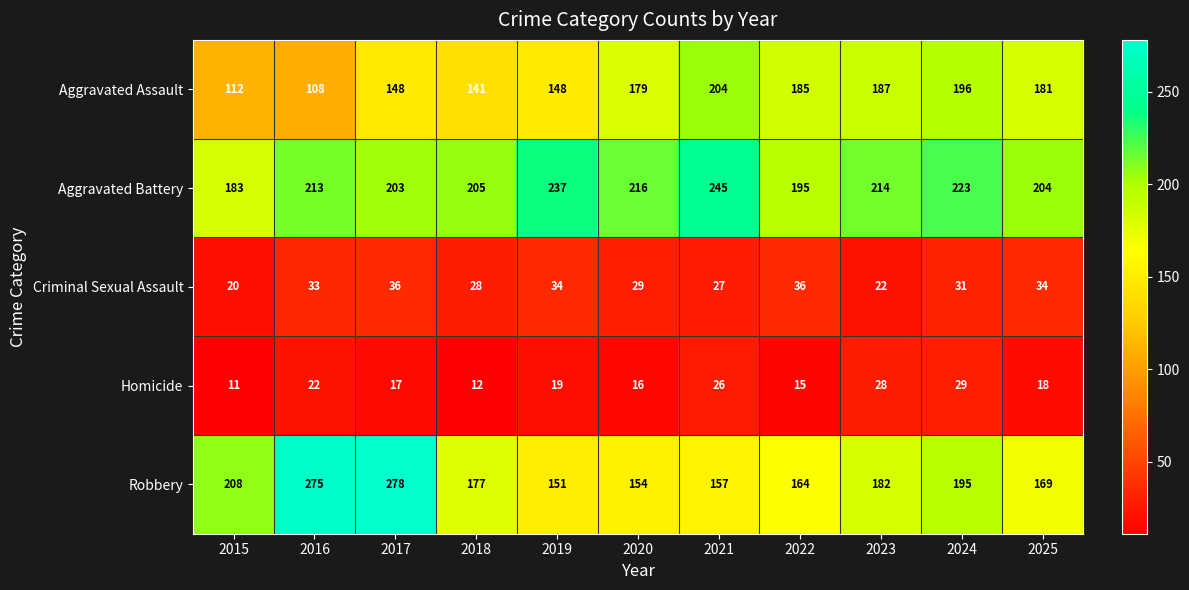

The Aggravated Assault series shows 120 at 2023. True or false?

False